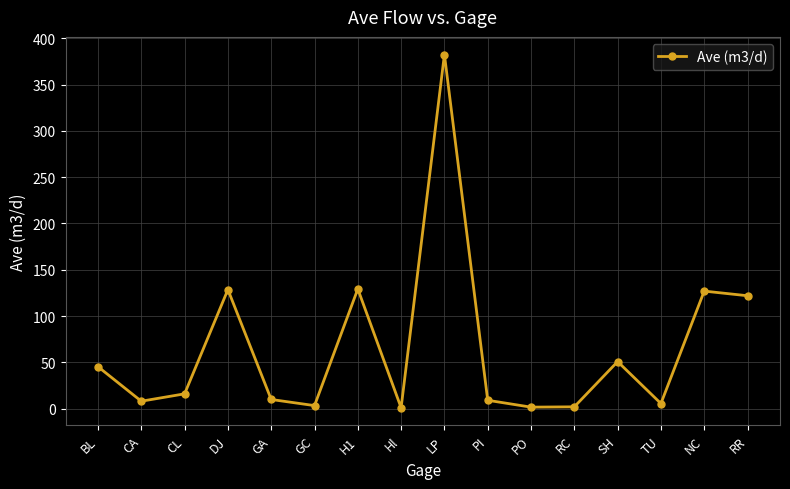

Does the chart have visible grid lines?

Yes